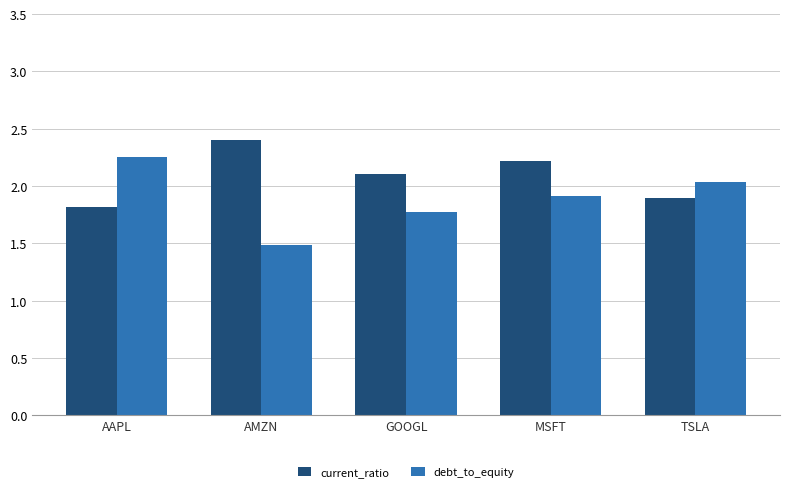

Is the value of debt_to_equity at GOOGL greater than the value of current_ratio at AMZN?

No